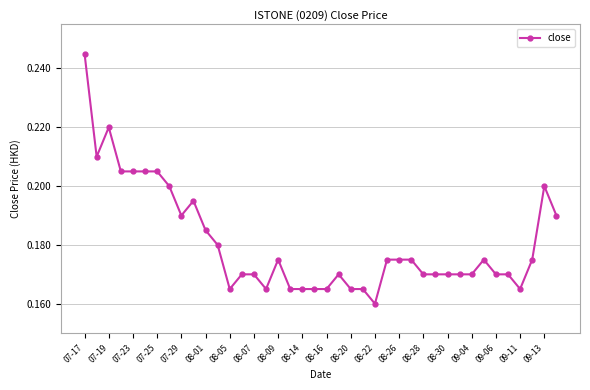

True or false: there are more than 2 points higher than both neighbors.

True